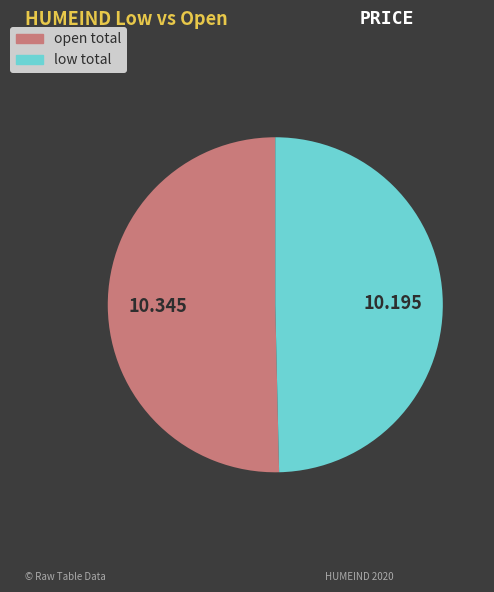

Rank the categories by value from highest to lowest.

open total, low total